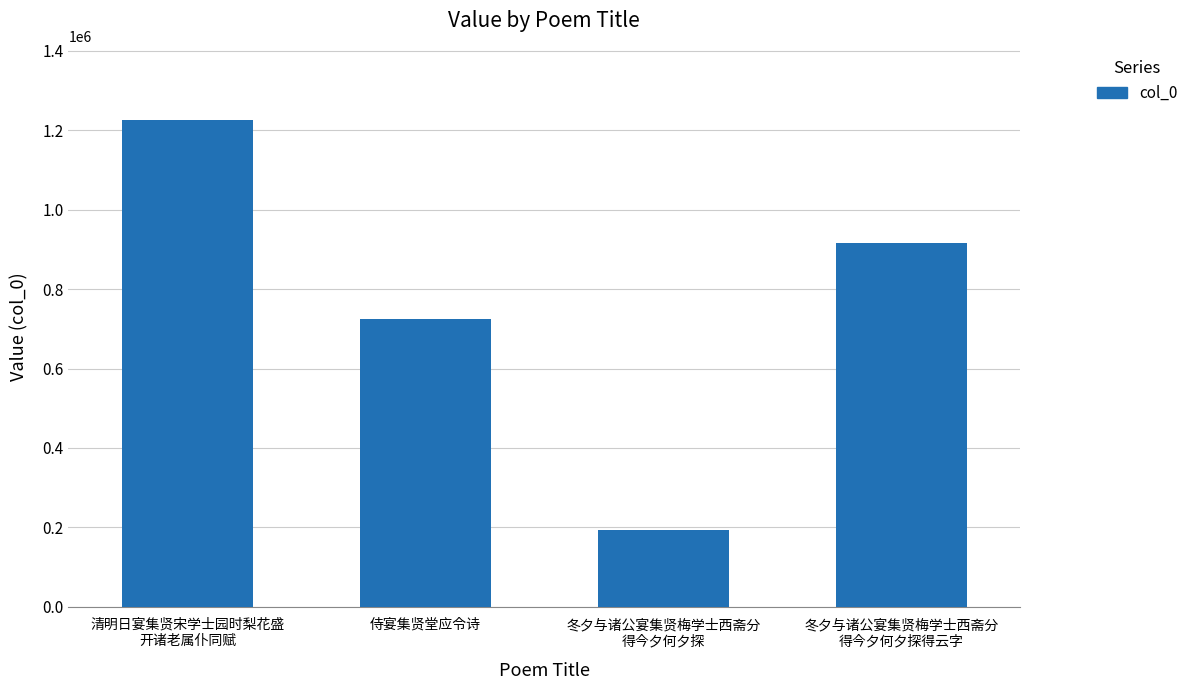

Does the chart contain stacked bars?

No